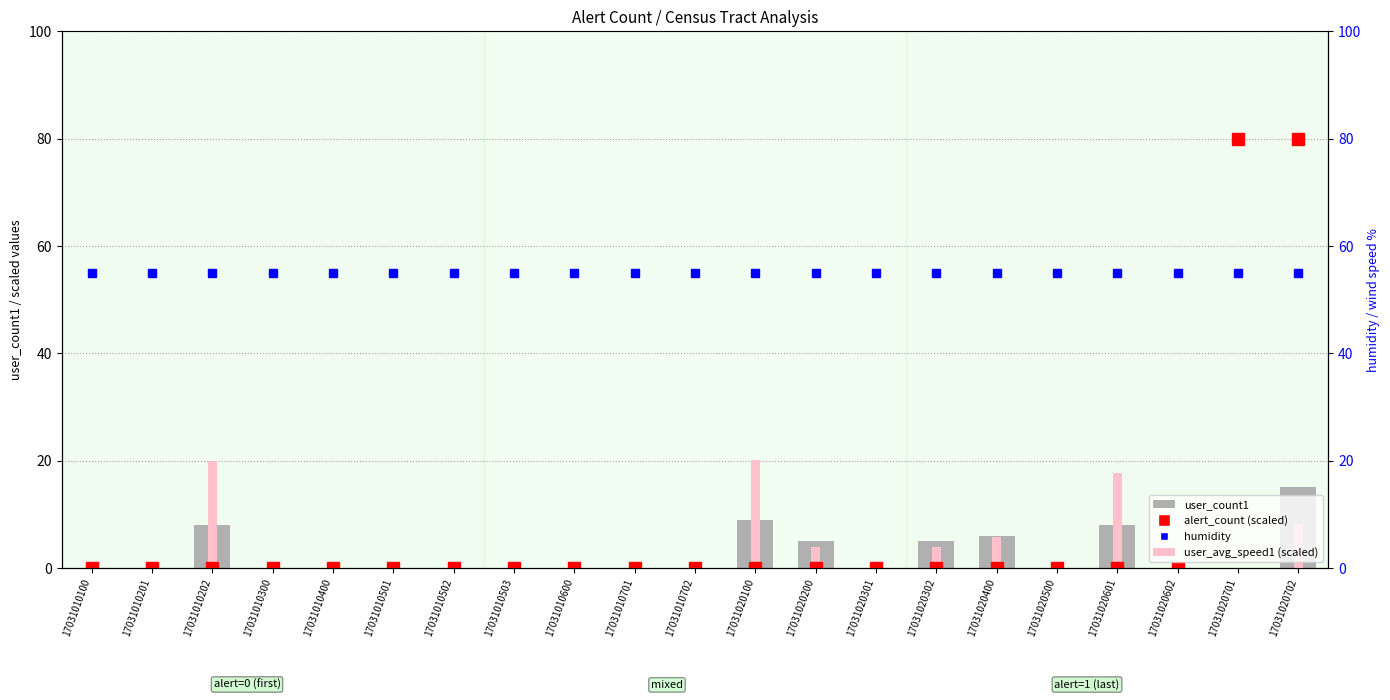

Count the number of categories in the chart.

21